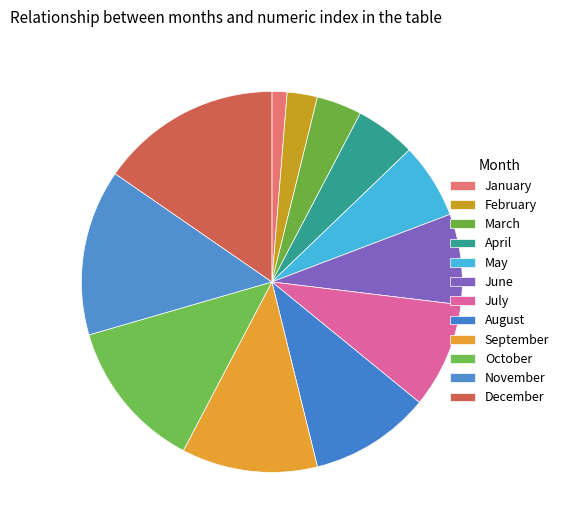

What is the change in value from July to November?

+4